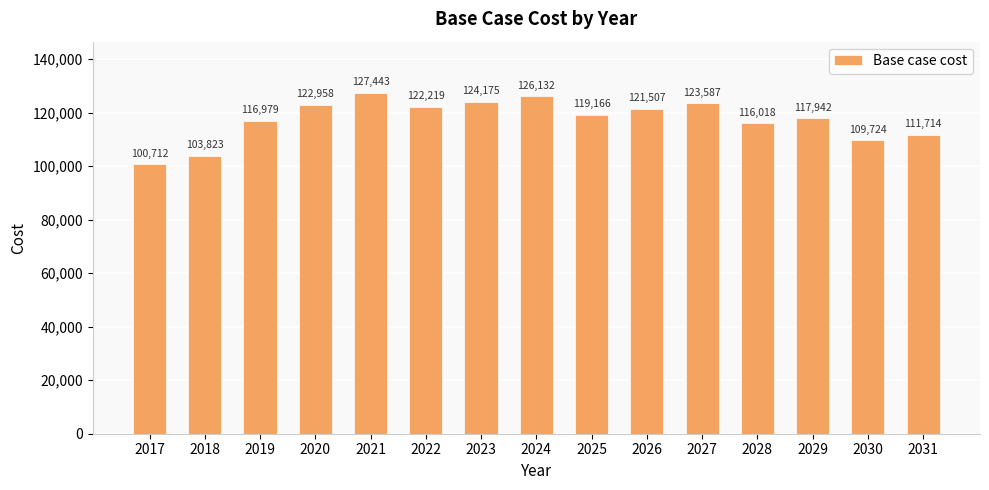

The chart shows a value of 71866.5 at 2025. True or false?

False